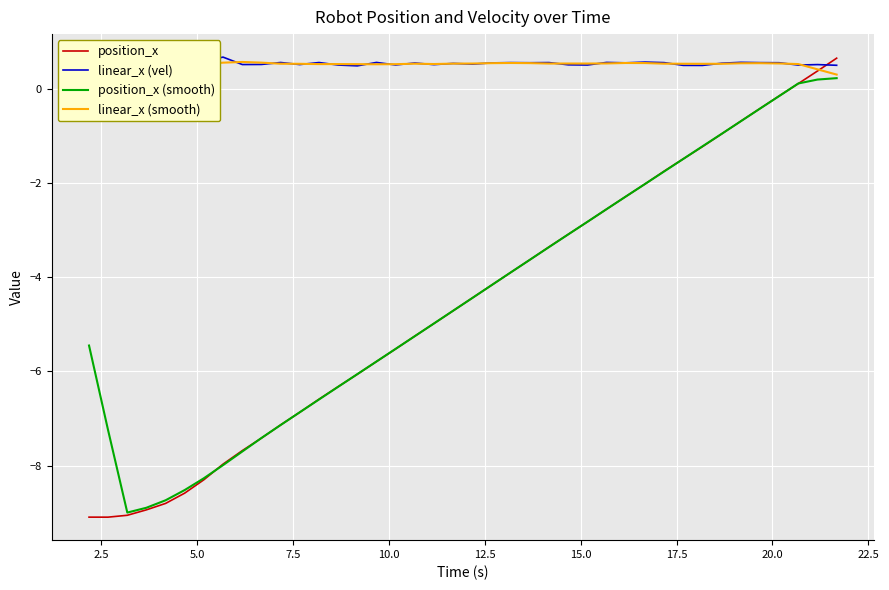

What is the lowest value of the position_x (smooth) series?

-9.0